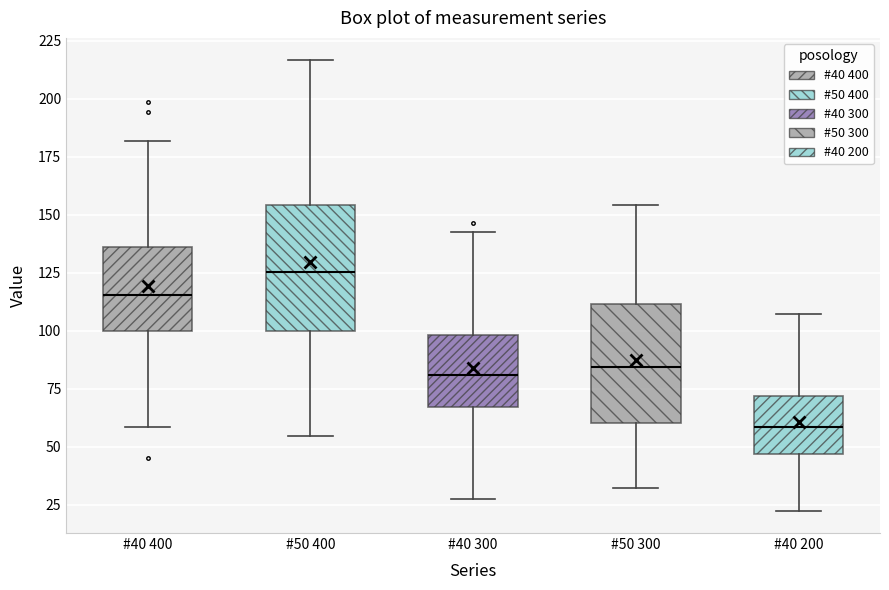

Where is the upper edge of the box for #40 200 on the y-axis? The values are not printed on the chart, so give them approximately, as read against the axis.

70